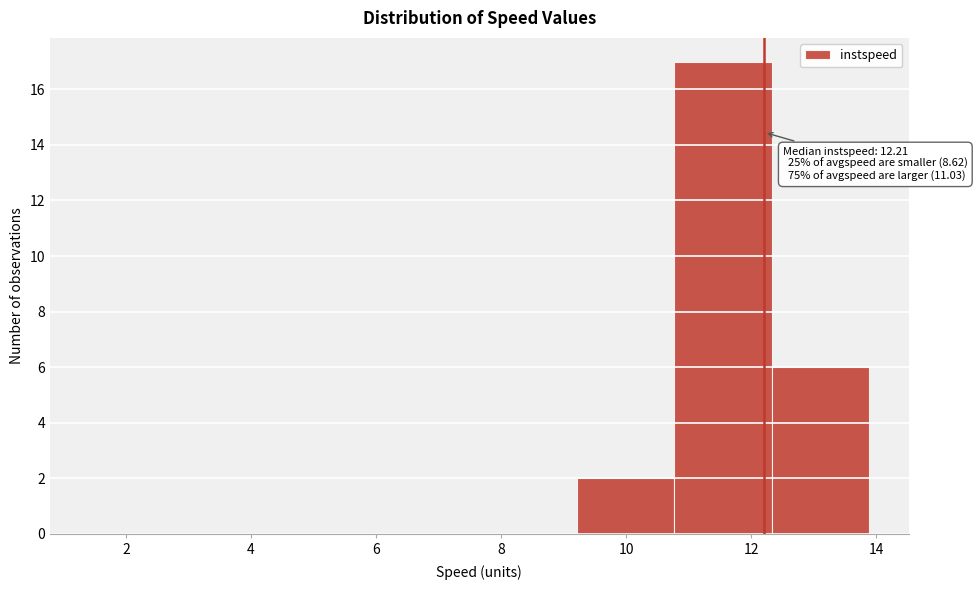

Over which range of the x-axis is the bar tallest?

10.8 to 12.4